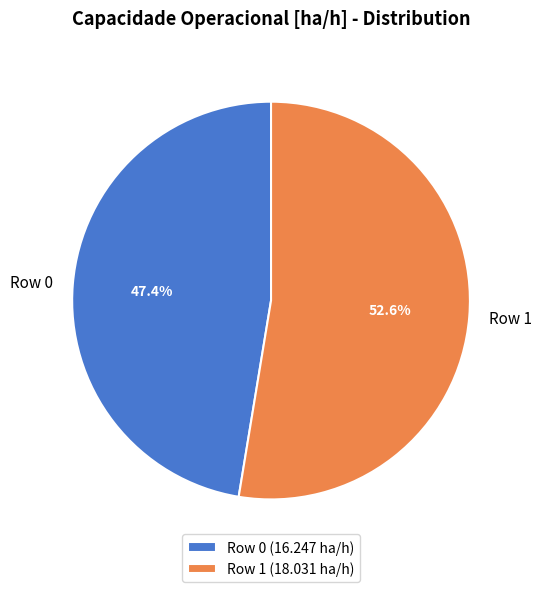

Is Row 0 the majority of the pie?

No